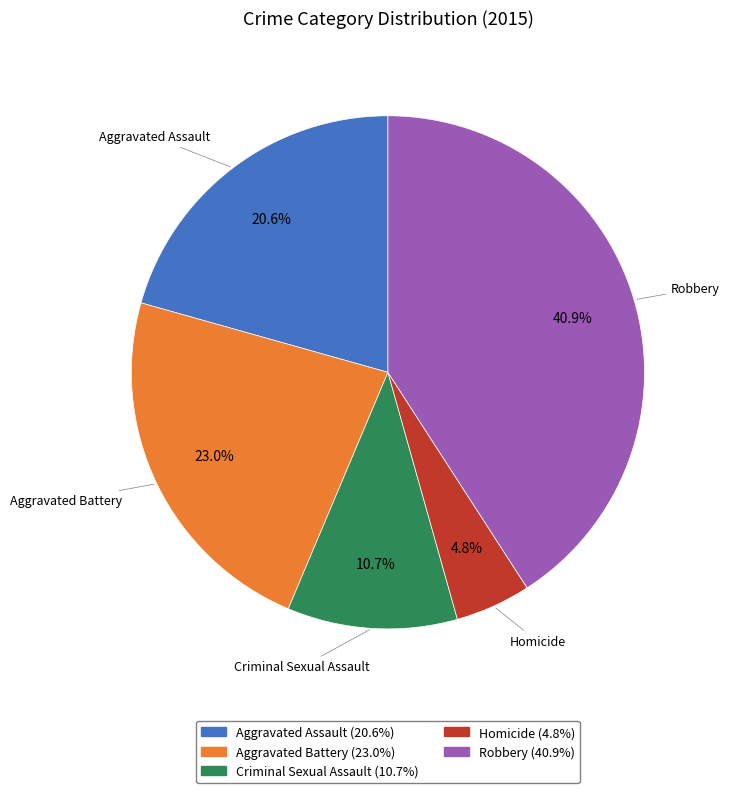

How many slices are in this pie chart?

5